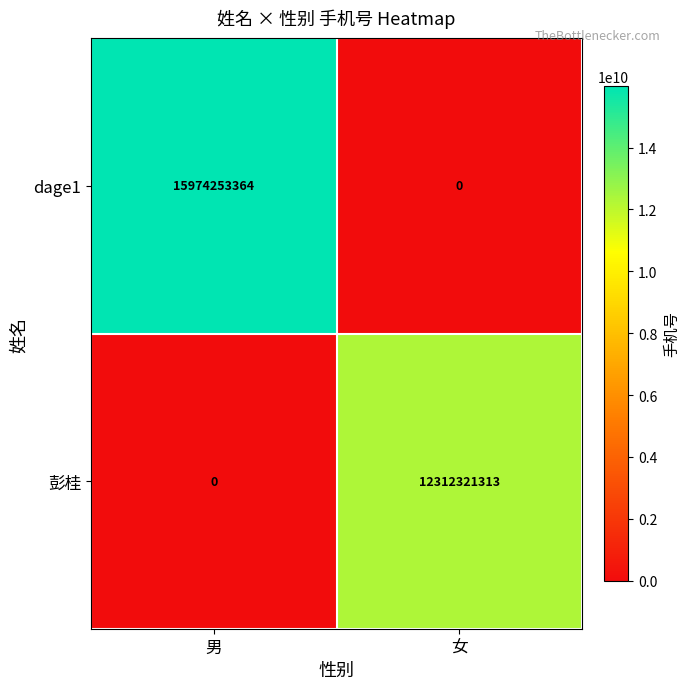

Reading left to right, what are all the values shown in this chart?

dage1: 15974253364	0
彭桂: 0	12312321313